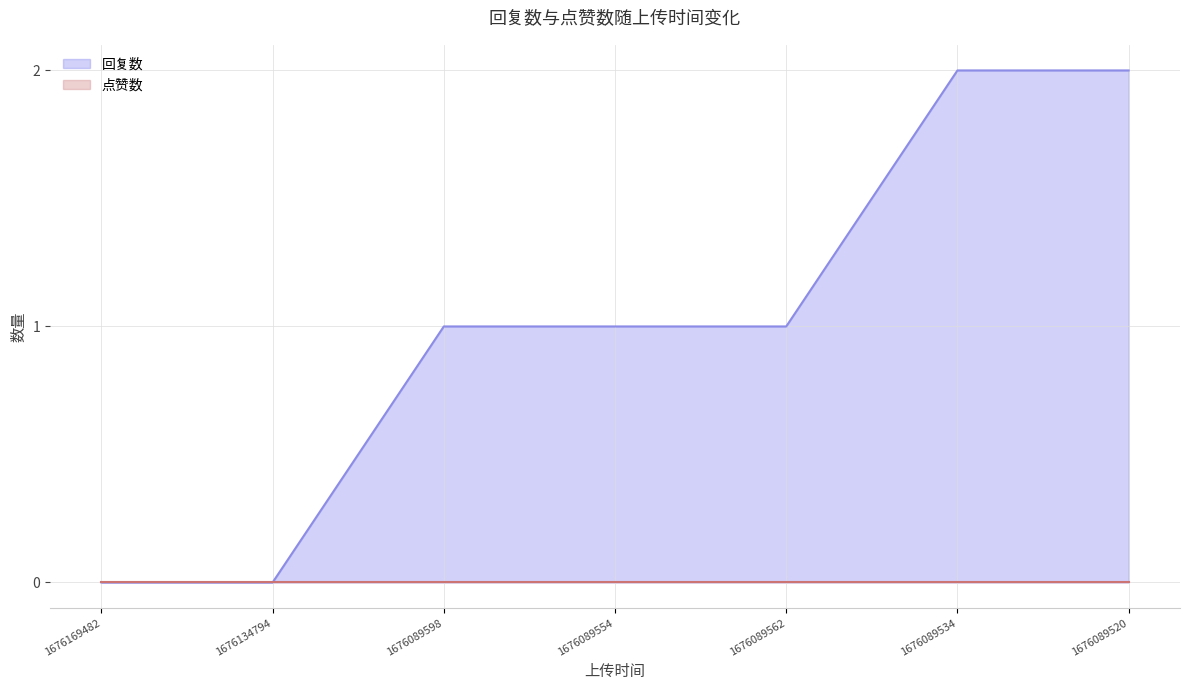

Between 1676169482 and 1676134794, which is larger?

1676169482